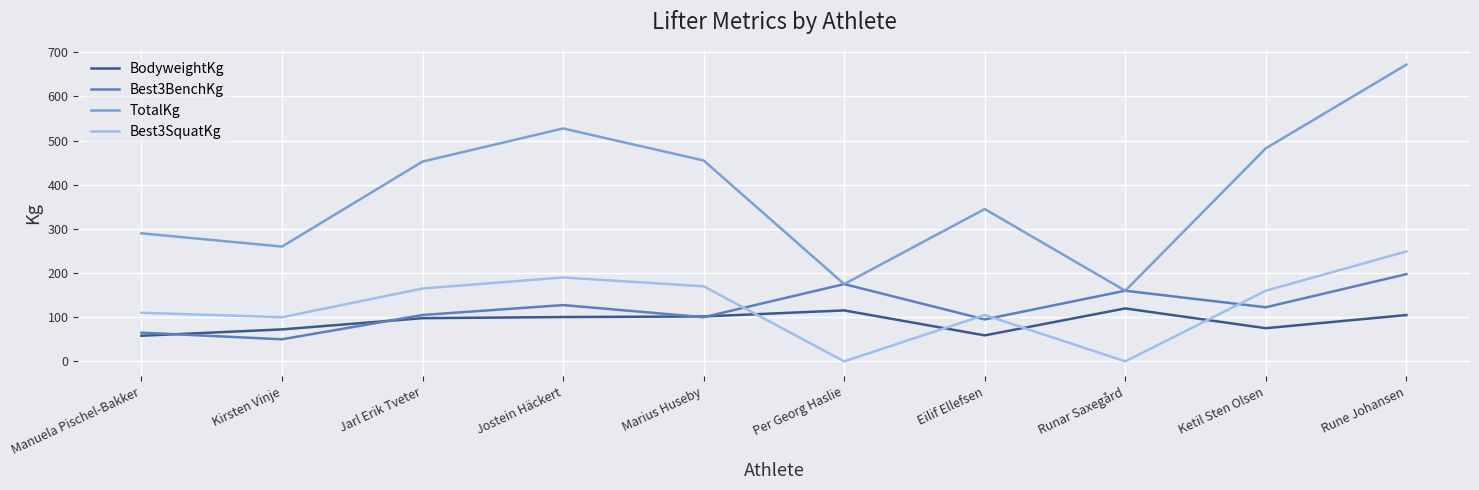

How many lines are shown in the chart?

4